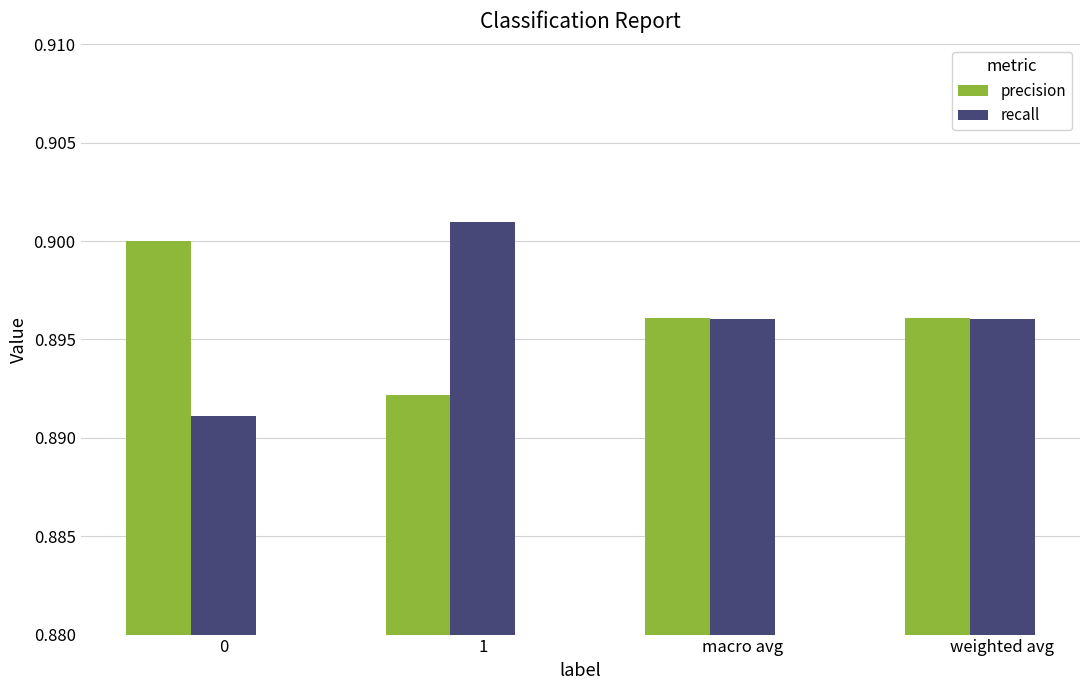

Is it true that precision equals 0.9 at weighted avg?

True